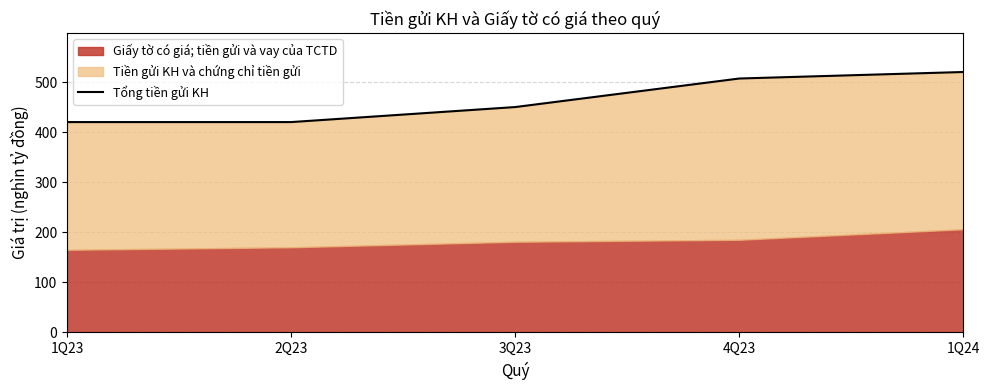

Reading right to left, transcribe all the data shown in this chart.

520	507	450	420	420